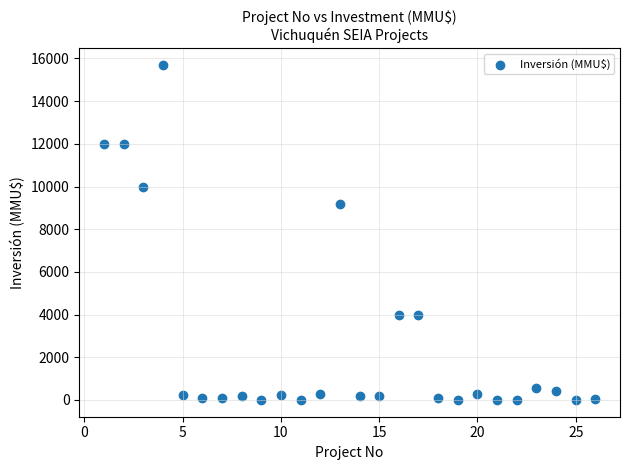

What is the range of Y values (max minus min)?

15695